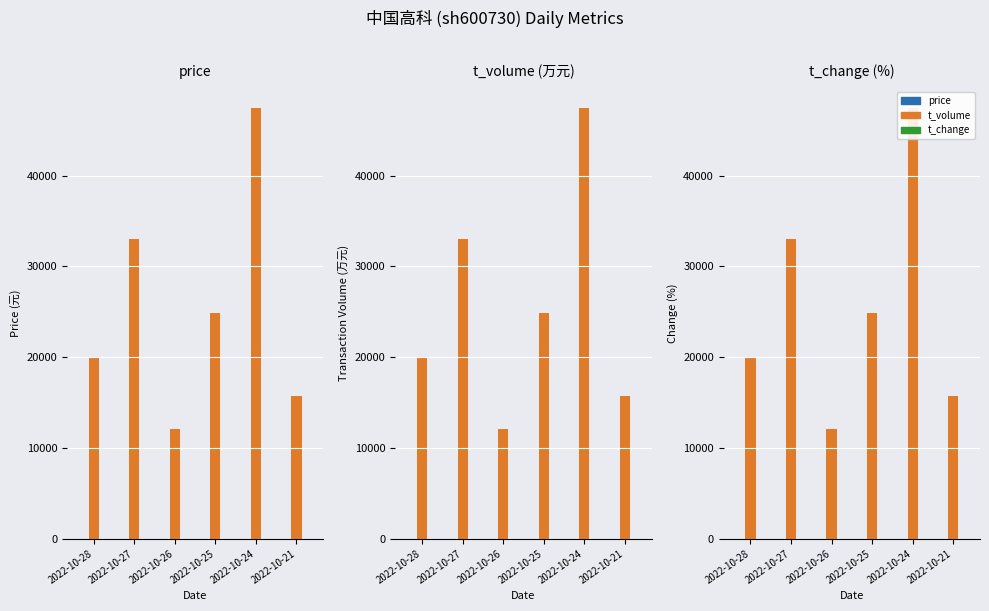

Reading left to right, transcribe all the data shown in this chart.

price: 2022-10-28=5.6	2022-10-27=5.9	2022-10-26=5.9	2022-10-25=5.3	2022-10-24=5.8	2022-10-21=6.2
t_volume: 2022-10-28=20062.0	2022-10-27=33065.0	2022-10-26=12132.0	2022-10-25=24831.0	2022-10-24=47403.0	2022-10-21=15696.0
t_change: 2022-10-28=5.8	2022-10-27=9.3	2022-10-26=3.6	2022-10-25=8.0	2022-10-24=12.8	2022-10-21=4.4